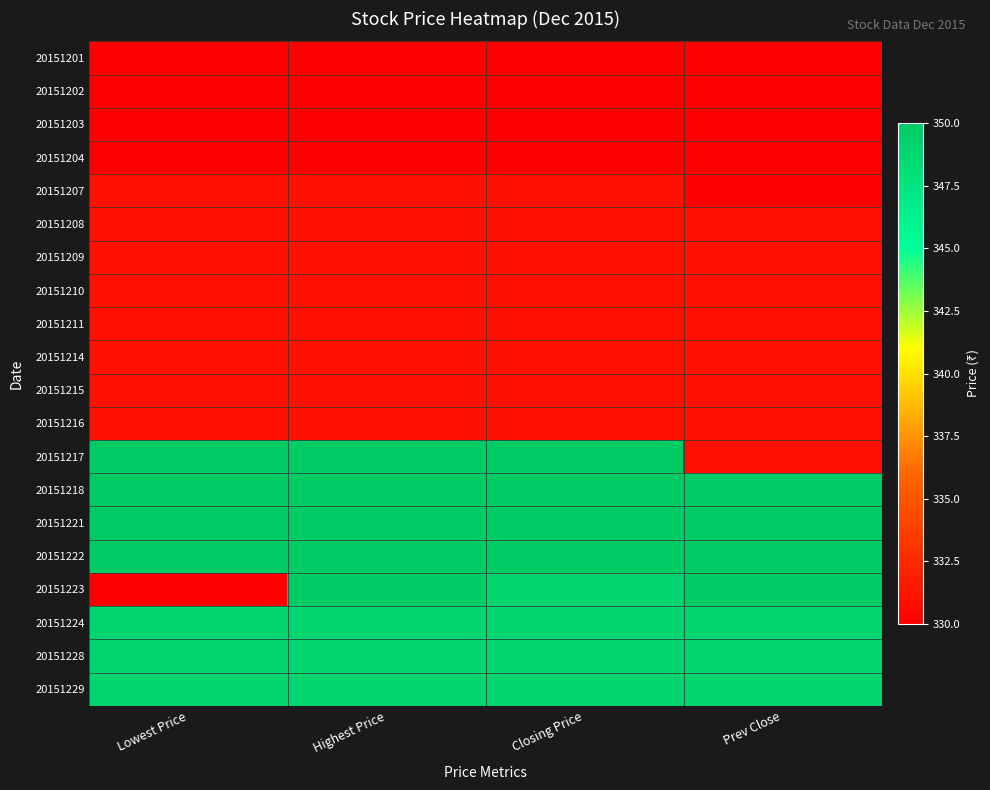

Reading left to right, transcribe all the data shown in this chart.

20151201: Lowest Price=330	Highest Price=330	Closing Price=330	Prev Close=330
20151202: Lowest Price=330	Highest Price=330	Closing Price=330	Prev Close=330
20151203: Lowest Price=330	Highest Price=330	Closing Price=330	Prev Close=330
20151204: Lowest Price=330	Highest Price=330	Closing Price=330	Prev Close=330
20151207: Lowest Price=331	Highest Price=331	Closing Price=331	Prev Close=330
20151208: Lowest Price=331	Highest Price=331	Closing Price=331	Prev Close=331
20151209: Lowest Price=331	Highest Price=331	Closing Price=331	Prev Close=331
20151210: Lowest Price=331	Highest Price=331	Closing Price=331	Prev Close=331
20151211: Lowest Price=331	Highest Price=331	Closing Price=331	Prev Close=331
20151214: Lowest Price=331	Highest Price=331	Closing Price=331	Prev Close=331
20151215: Lowest Price=331	Highest Price=331	Closing Price=331	Prev Close=331
20151216: Lowest Price=331	Highest Price=331	Closing Price=331	Prev Close=331
20151217: Lowest Price=350	Highest Price=350	Closing Price=350	Prev Close=331
20151218: Lowest Price=350	Highest Price=350	Closing Price=350	Prev Close=350
20151221: Lowest Price=350	Highest Price=350	Closing Price=350	Prev Close=350
20151222: Lowest Price=350	Highest Price=350	Closing Price=350	Prev Close=350
20151223: Lowest Price=330	Highest Price=350	Closing Price=349	Prev Close=350
20151224: Lowest Price=349	Highest Price=349	Closing Price=349	Prev Close=349
20151228: Lowest Price=349	Highest Price=349	Closing Price=349	Prev Close=349
20151229: Lowest Price=349	Highest Price=349	Closing Price=349	Prev Close=349